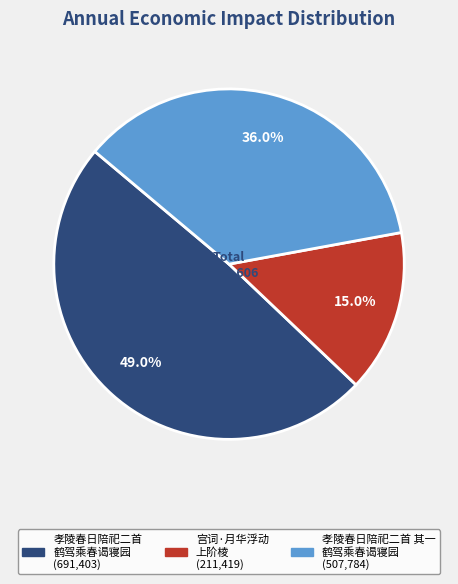

Does any single category account for the majority?

No